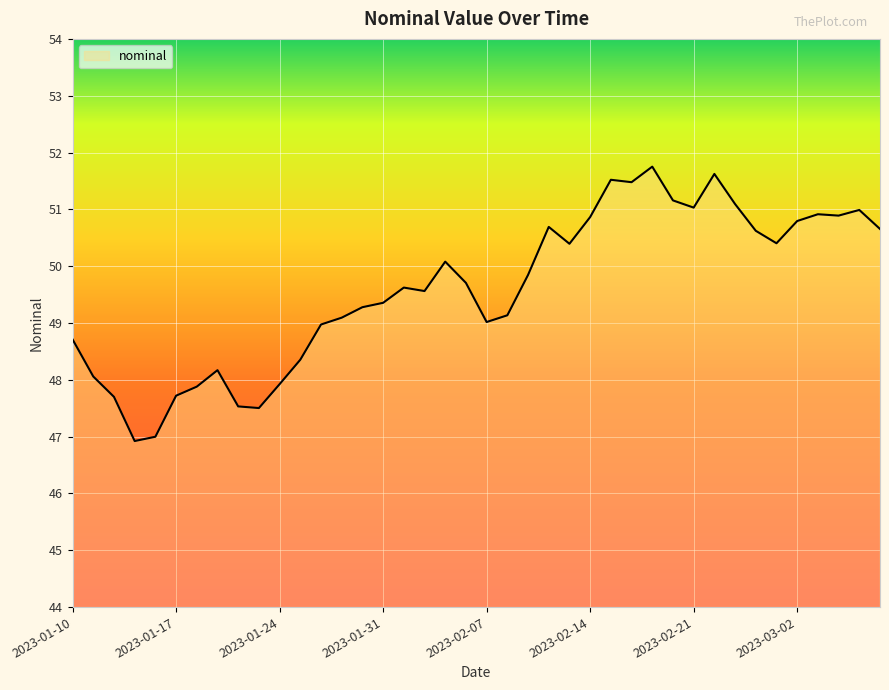

What is the greatest value displayed?

51.8